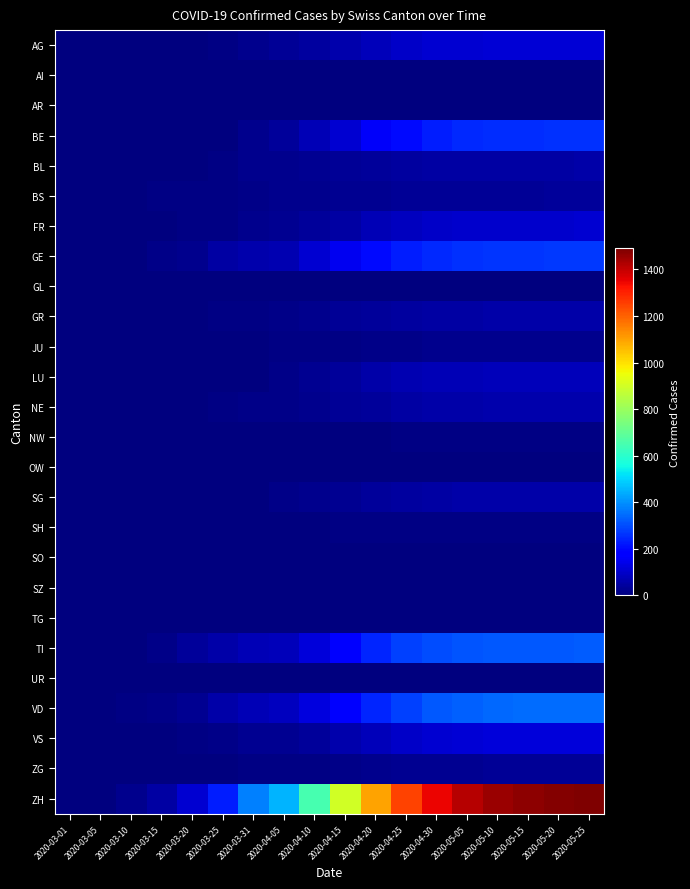

Reading left to right, extract all data points from this chart.

AG: 2020-03-01=0	2020-03-05=0	2020-03-10=0	2020-03-15=0	2020-03-20=4	2020-03-25=7	2020-03-31=22	2020-04-05=31	2020-04-10=45	2020-04-15=60	2020-04-20=80	2020-04-25=95	2020-04-30=105	2020-05-05=110	2020-05-10=112	2020-05-15=113	2020-05-20=114	2020-05-25=114
AI: 2020-03-01=0	2020-03-05=0	2020-03-10=0	2020-03-15=0	2020-03-20=0	2020-03-25=0	2020-03-31=0	2020-04-05=0	2020-04-10=0	2020-04-15=0	2020-04-20=0	2020-04-25=0	2020-04-30=0	2020-05-05=0	2020-05-10=0	2020-05-15=0	2020-05-20=0	2020-05-25=0
AR: 2020-03-01=0	2020-03-05=0	2020-03-10=0	2020-03-15=0	2020-03-20=0	2020-03-25=0	2020-03-31=0	2020-04-05=0	2020-04-10=0	2020-04-15=0	2020-04-20=0	2020-04-25=0	2020-04-30=0	2020-05-05=0	2020-05-10=0	2020-05-15=0	2020-05-20=0	2020-05-25=0
BE: 2020-03-01=0	2020-03-05=0	2020-03-10=0	2020-03-15=0	2020-03-20=0	2020-03-25=0	2020-03-31=23	2020-04-05=40	2020-04-10=70	2020-04-15=110	2020-04-20=160	2020-04-25=200	2020-04-30=230	2020-05-05=245	2020-05-10=252	2020-05-15=255	2020-05-20=257	2020-05-25=258
BL: 2020-03-01=0	2020-03-05=0	2020-03-10=1	2020-03-15=2	2020-03-20=2	2020-03-25=8	2020-03-31=18	2020-04-05=20	2020-04-10=25	2020-04-15=30	2020-04-20=38	2020-04-25=44	2020-04-30=48	2020-05-05=50	2020-05-10=51	2020-05-15=52	2020-05-20=52	2020-05-25=53
BS: 2020-03-01=0	2020-03-05=1	2020-03-10=3	2020-03-15=7	2020-03-20=6	2020-03-25=8	2020-03-31=16	2020-04-05=18	2020-04-10=21	2020-04-15=25	2020-04-20=28	2020-04-25=30	2020-04-30=32	2020-05-05=33	2020-05-10=34	2020-05-15=34	2020-05-20=35	2020-05-25=35
FR: 2020-03-01=0	2020-03-05=0	2020-03-10=0	2020-03-15=5	2020-03-20=6	2020-03-25=7	2020-03-31=20	2020-04-05=25	2020-04-10=35	2020-04-15=50	2020-04-20=70	2020-04-25=85	2020-04-30=95	2020-05-05=100	2020-05-10=102	2020-05-15=103	2020-05-20=104	2020-05-25=105
GE: 2020-03-01=0	2020-03-05=0	2020-03-10=4	2020-03-15=12	2020-03-20=22	2020-03-25=50	2020-03-31=64	2020-04-05=67	2020-04-10=110	2020-04-15=150	2020-04-20=200	2020-04-25=230	2020-04-30=250	2020-05-05=260	2020-05-10=265	2020-05-15=267	2020-05-20=268	2020-05-25=269
GL: 2020-03-01=0	2020-03-05=0	2020-03-10=0	2020-03-15=0	2020-03-20=0	2020-03-25=0	2020-03-31=0	2020-04-05=0	2020-04-10=0	2020-04-15=0	2020-04-20=0	2020-04-25=0	2020-04-30=0	2020-05-05=0	2020-05-10=0	2020-05-15=0	2020-05-20=0	2020-05-25=0
GR: 2020-03-01=0	2020-03-05=0	2020-03-10=0	2020-03-15=0	2020-03-20=3	2020-03-25=8	2020-03-31=10	2020-04-05=14	2020-04-10=22	2020-04-15=30	2020-04-20=40	2020-04-25=45	2020-04-30=50	2020-05-05=52	2020-05-10=53	2020-05-15=54	2020-05-20=54	2020-05-25=55
JU: 2020-03-01=0	2020-03-05=0	2020-03-10=0	2020-03-15=0	2020-03-20=1	2020-03-25=4	2020-03-31=5	2020-04-05=6	2020-04-10=8	2020-04-15=10	2020-04-20=14	2020-04-25=16	2020-04-30=18	2020-05-05=19	2020-05-10=19	2020-05-15=20	2020-05-20=20	2020-05-25=20
LU: 2020-03-01=0	2020-03-05=0	2020-03-10=0	2020-03-15=0	2020-03-20=0	2020-03-25=0	2020-03-31=0	2020-04-05=15	2020-04-10=25	2020-04-15=40	2020-04-20=55	2020-04-25=65	2020-04-30=72	2020-05-05=75	2020-05-10=77	2020-05-15=78	2020-05-20=79	2020-05-25=79
NE: 2020-03-01=0	2020-03-05=0	2020-03-10=0	2020-03-15=0	2020-03-20=0	2020-03-25=10	2020-03-31=14	2020-04-05=16	2020-04-10=22	2020-04-15=30	2020-04-20=40	2020-04-25=48	2020-04-30=55	2020-05-05=58	2020-05-10=59	2020-05-15=60	2020-05-20=61	2020-05-25=61
NW: 2020-03-01=0	2020-03-05=0	2020-03-10=0	2020-03-15=0	2020-03-20=0	2020-03-25=0	2020-03-31=1	2020-04-05=2	2020-04-10=3	2020-04-15=4	2020-04-20=5	2020-04-25=6	2020-04-30=7	2020-05-05=7	2020-05-10=7	2020-05-15=7	2020-05-20=7	2020-05-25=8
OW: 2020-03-01=0	2020-03-05=0	2020-03-10=0	2020-03-15=0	2020-03-20=0	2020-03-25=0	2020-03-31=0	2020-04-05=0	2020-04-10=0	2020-04-15=0	2020-04-20=0	2020-04-25=0	2020-04-30=0	2020-05-05=0	2020-05-10=0	2020-05-15=0	2020-05-20=0	2020-05-25=0
SG: 2020-03-01=0	2020-03-05=0	2020-03-10=0	2020-03-15=0	2020-03-20=0	2020-03-25=1	2020-03-31=0	2020-04-05=13	2020-04-10=20	2020-04-15=28	2020-04-20=38	2020-04-25=46	2020-04-30=52	2020-05-05=55	2020-05-10=56	2020-05-15=57	2020-05-20=57	2020-05-25=58
SH: 2020-03-01=0	2020-03-05=0	2020-03-10=0	2020-03-15=0	2020-03-20=0	2020-03-25=0	2020-03-31=3	2020-04-05=3	2020-04-10=5	2020-04-15=6	2020-04-20=8	2020-04-25=9	2020-04-30=10	2020-05-05=10	2020-05-10=10	2020-05-15=11	2020-05-20=11	2020-05-25=11
SO: 2020-03-01=0	2020-03-05=0	2020-03-10=0	2020-03-15=0	2020-03-20=0	2020-03-25=0	2020-03-31=0	2020-04-05=0	2020-04-10=0	2020-04-15=0	2020-04-20=0	2020-04-25=0	2020-04-30=0	2020-05-05=0	2020-05-10=0	2020-05-15=0	2020-05-20=0	2020-05-25=0
SZ: 2020-03-01=0	2020-03-05=0	2020-03-10=0	2020-03-15=0	2020-03-20=0	2020-03-25=0	2020-03-31=0	2020-04-05=0	2020-04-10=0	2020-04-15=0	2020-04-20=0	2020-04-25=0	2020-04-30=0	2020-05-05=0	2020-05-10=0	2020-05-15=0	2020-05-20=0	2020-05-25=0
TG: 2020-03-01=0	2020-03-05=0	2020-03-10=0	2020-03-15=0	2020-03-20=0	2020-03-25=0	2020-03-31=0	2020-04-05=0	2020-04-10=0	2020-04-15=0	2020-04-20=0	2020-04-25=0	2020-04-30=0	2020-05-05=0	2020-05-10=0	2020-05-15=0	2020-05-20=0	2020-05-25=0
TI: 2020-03-01=0	2020-03-05=0	2020-03-10=0	2020-03-15=16	2020-03-20=35	2020-03-25=57	2020-03-31=74	2020-04-05=80	2020-04-10=120	2020-04-15=180	2020-04-20=240	2020-04-25=280	2020-04-30=300	2020-05-05=310	2020-05-10=315	2020-05-15=318	2020-05-20=320	2020-05-25=322
UR: 2020-03-01=0	2020-03-05=0	2020-03-10=0	2020-03-15=0	2020-03-20=0	2020-03-25=0	2020-03-31=0	2020-04-05=0	2020-04-10=0	2020-04-15=0	2020-04-20=0	2020-04-25=0	2020-04-30=0	2020-05-05=0	2020-05-10=0	2020-05-15=0	2020-05-20=0	2020-05-25=0
VD: 2020-03-01=0	2020-03-05=0	2020-03-10=9	2020-03-15=13	2020-03-20=24	2020-03-25=56	2020-03-31=73	2020-04-05=85	2020-04-10=125	2020-04-15=180	2020-04-20=240	2020-04-25=285	2020-04-30=315	2020-05-05=330	2020-05-10=340	2020-05-15=345	2020-05-20=347	2020-05-25=349
VS: 2020-03-01=0	2020-03-05=0	2020-03-10=1	2020-03-15=1	2020-03-20=6	2020-03-25=15	2020-03-31=24	2020-04-05=28	2020-04-10=40	2020-04-15=60	2020-04-20=80	2020-04-25=95	2020-04-30=110	2020-05-05=115	2020-05-10=118	2020-05-15=120	2020-05-20=121	2020-05-25=122
ZG: 2020-03-01=0	2020-03-05=0	2020-03-10=0	2020-03-15=0	2020-03-20=0	2020-03-25=1	2020-03-31=6	2020-04-05=7	2020-04-10=10	2020-04-15=15	2020-04-20=20	2020-04-25=24	2020-04-30=28	2020-05-05=29	2020-05-10=30	2020-05-15=30	2020-05-20=31	2020-05-25=31
ZH: 2020-03-01=0	2020-03-05=2	2020-03-10=18	2020-03-15=51	2020-03-20=109	2020-03-25=232	2020-03-31=373	2020-04-05=450	2020-04-10=650	2020-04-15=900	2020-04-20=1100	2020-04-25=1250	2020-04-30=1350	2020-05-05=1420	2020-05-10=1450	2020-05-15=1470	2020-05-20=1480	2020-05-25=1490